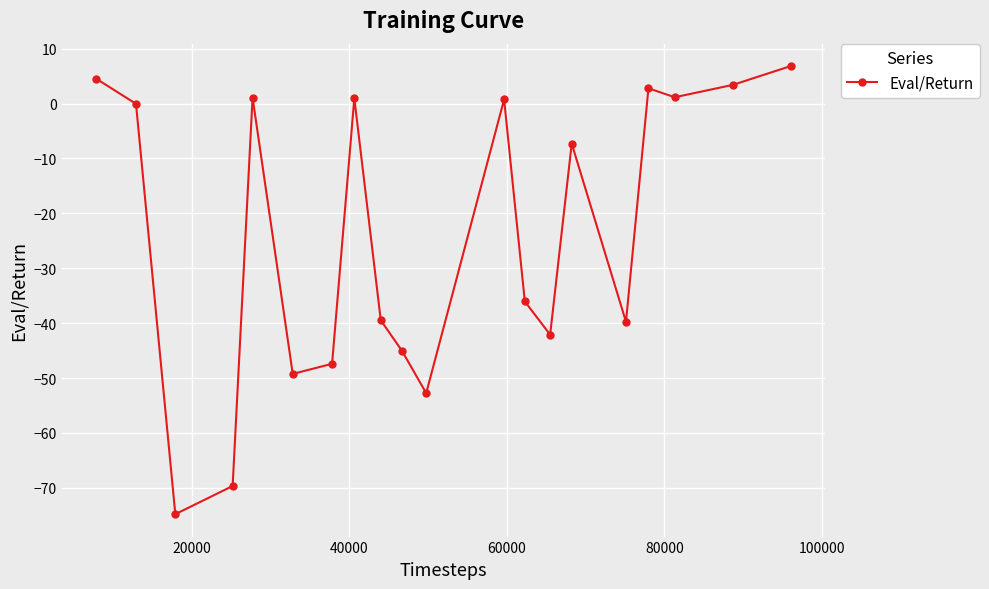

What is the value of the 7th point from the left?

-47.4